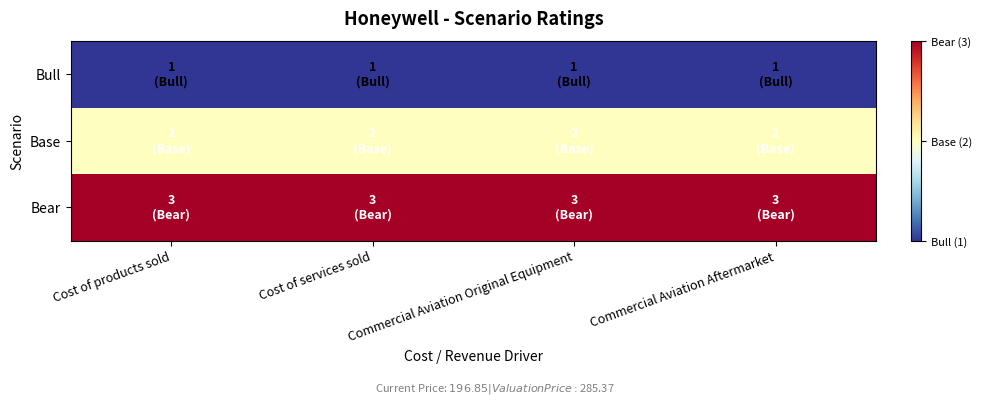

Which series has the largest total across all categories?

Bear